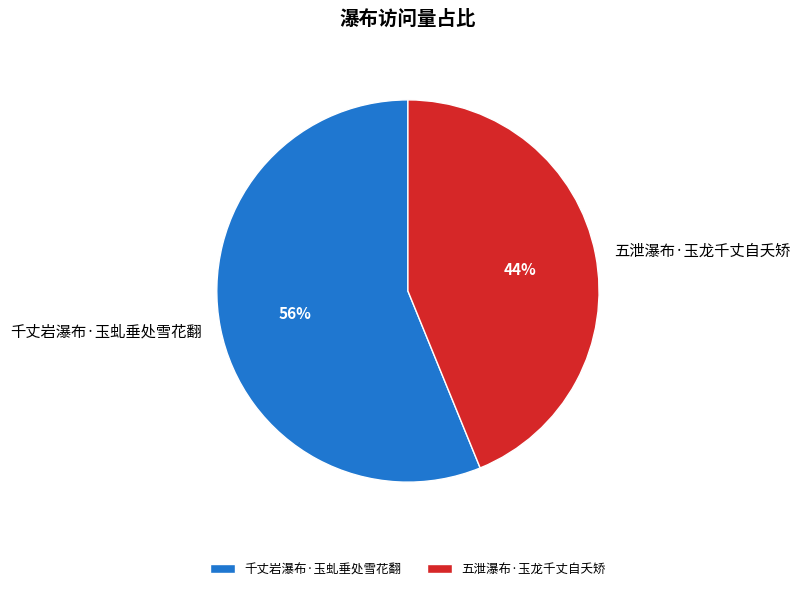

Is the sum of 五泄瀑布·玉龙千丈自夭矫 and 千丈岩瀑布·玉虬垂处雪花翻 greater than half?

Yes